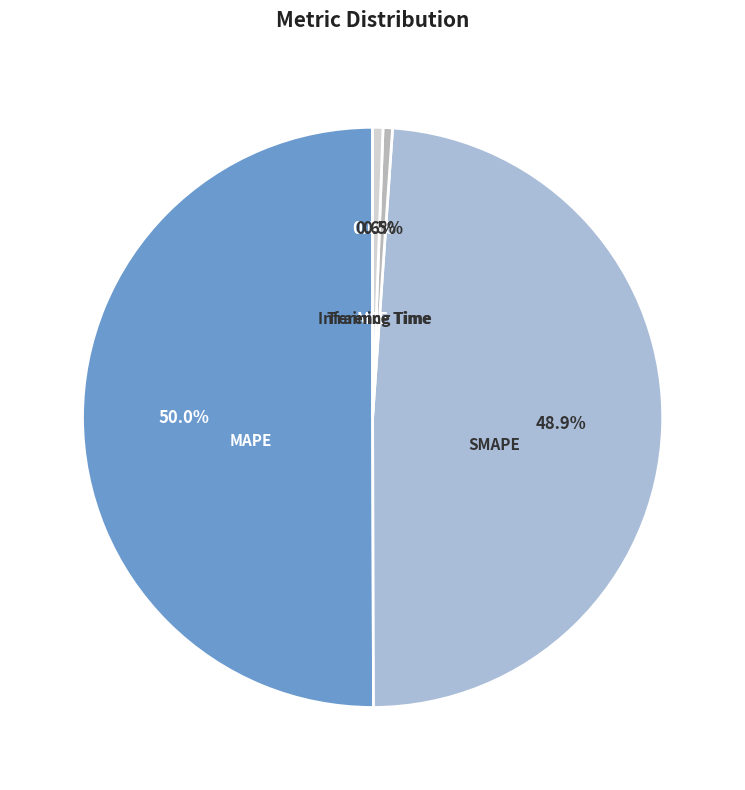

Which slice represents more than half of the pie?

MAPE